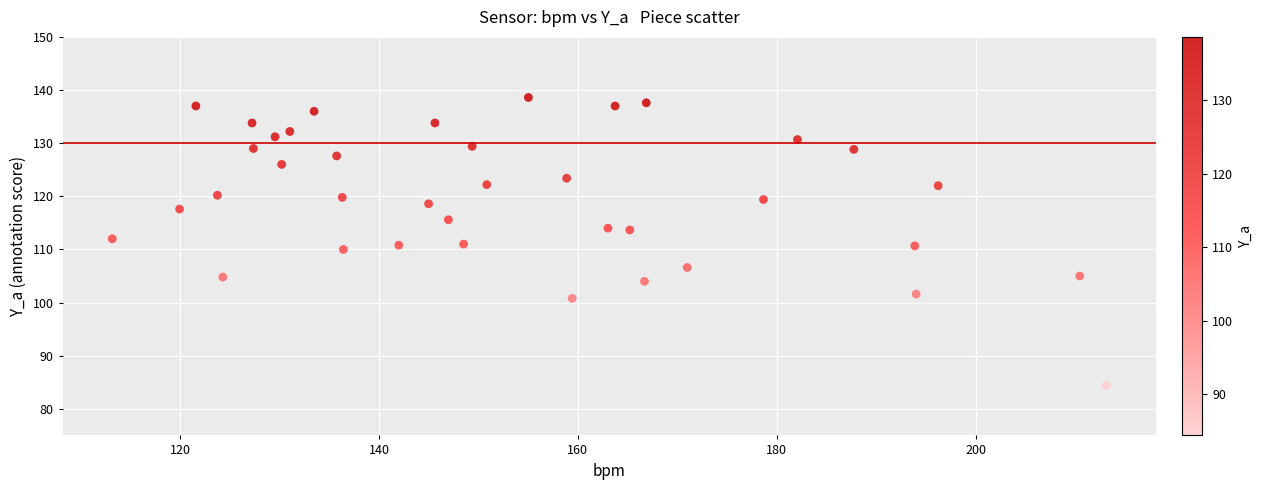

What is the range of X values (max minus min)?

100.0